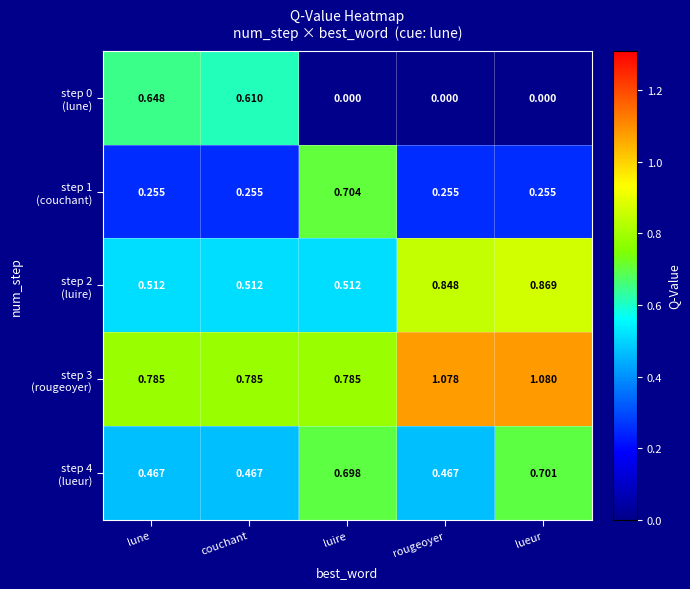

At which category is the sum across all series the highest?

lueur